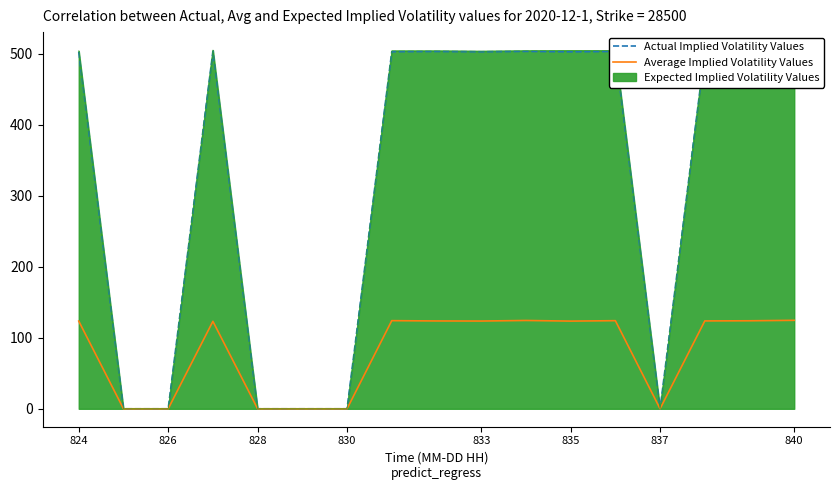

The value of Expected Implied Volatility Values at 837 is 202.5. True or false?

False